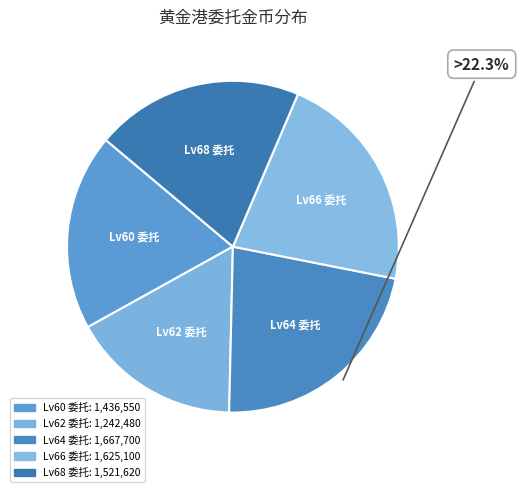

Rank the categories by value from lowest to highest.

Lv62 委托, Lv60 委托, Lv68 委托, Lv66 委托, Lv64 委托